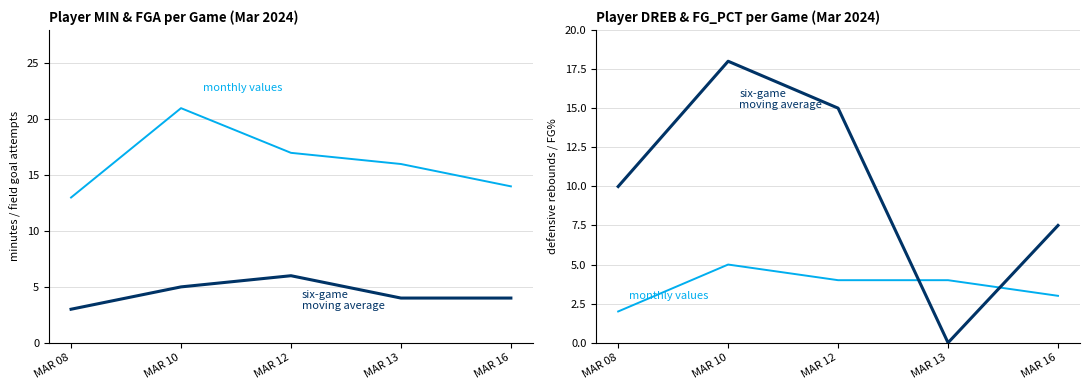

Reading right to left, extract all data points from this chart.

monthly values: MAR 16=3.0	MAR 13=4.0	MAR 12=4.0	MAR 10=5.0	MAR 08=2.0
six-game
moving average: MAR 16=7.5	MAR 13=0.0	MAR 12=15.0	MAR 10=18.0	MAR 08=10.0